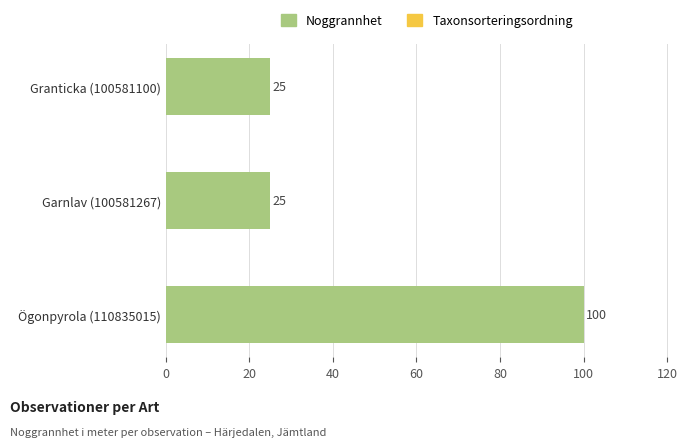

What is the change in value from Garnlav (100581267) to Ögonpyrola (110835015)?

+75